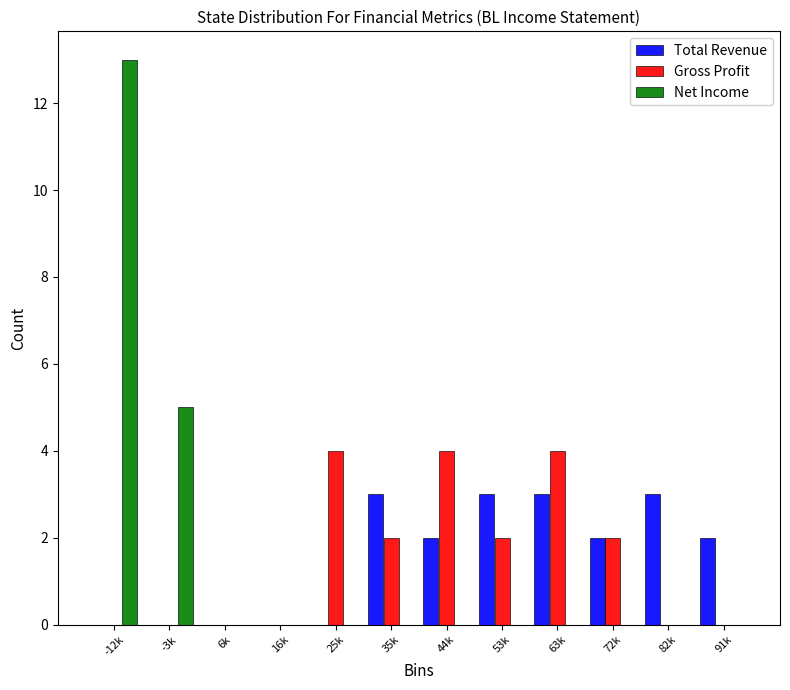

Which series changed the most between -3k and 91k?

Net Income